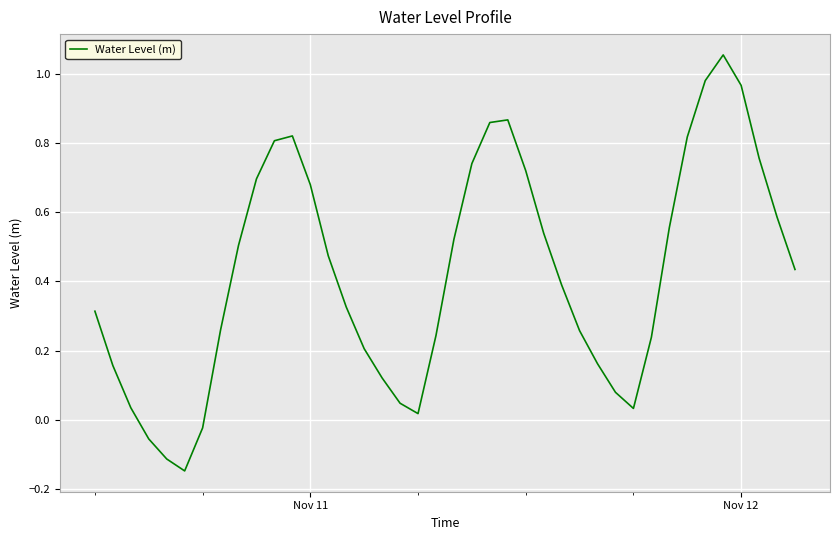

What is the difference between the maximum and minimum values?

1.2